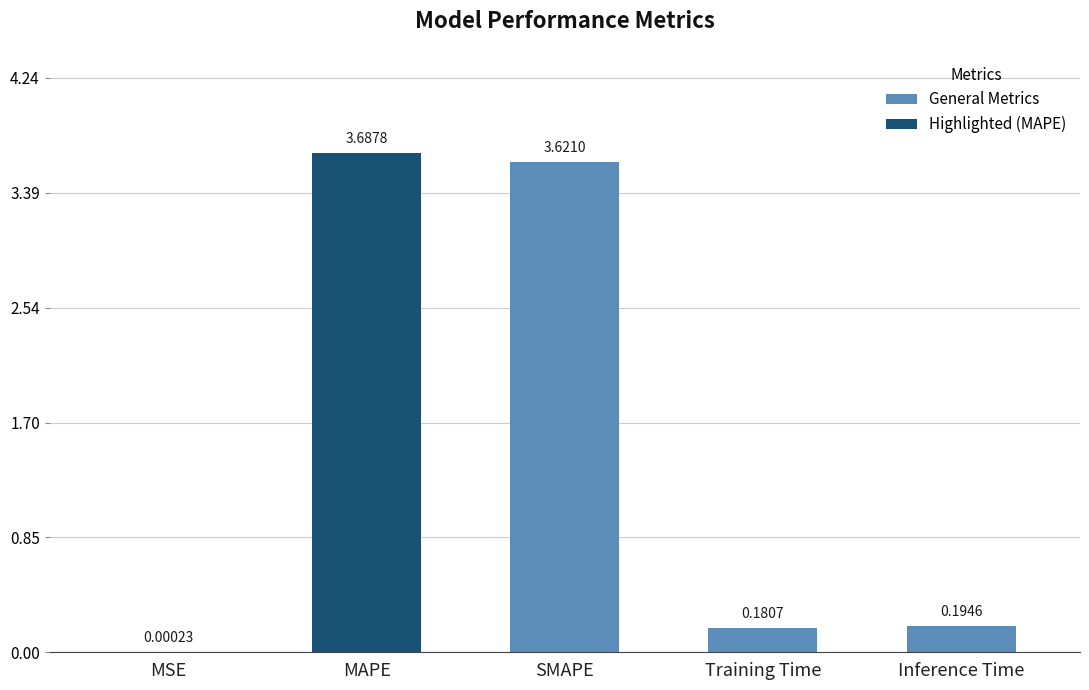

What is the greatest value displayed?

3.7